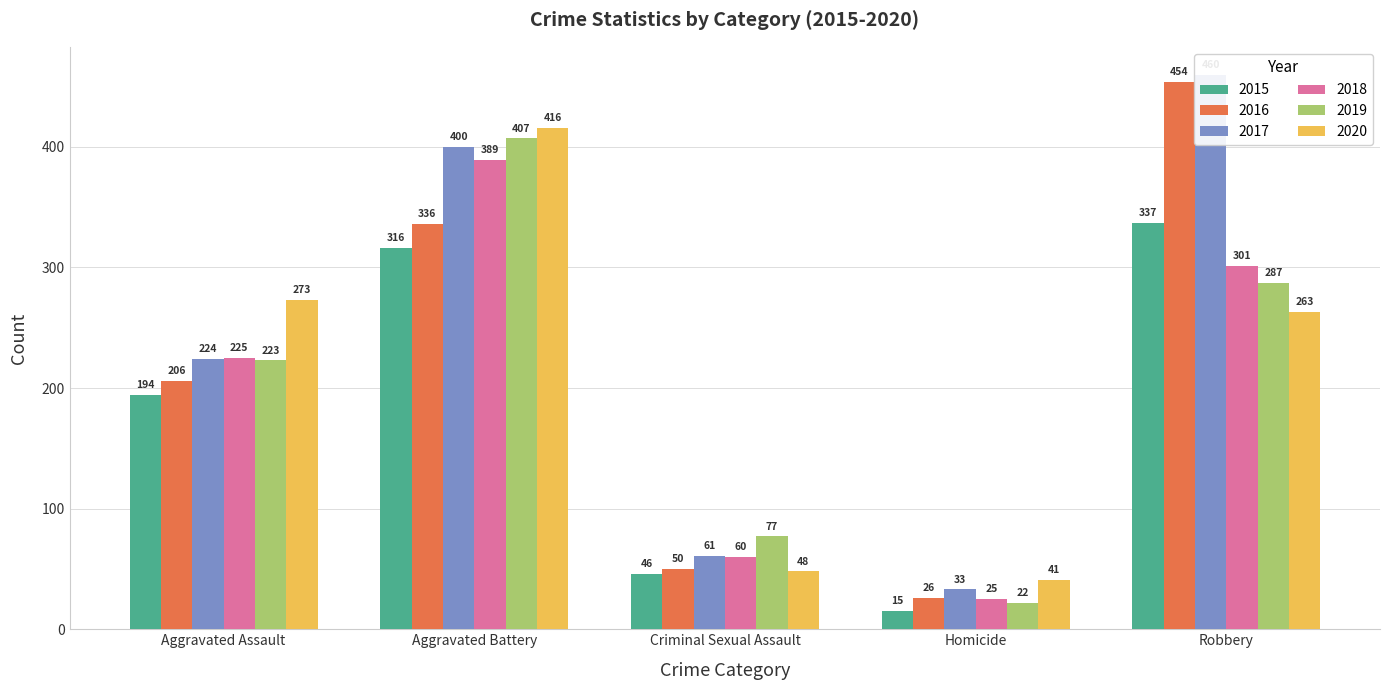

What is the difference between the maximum and minimum values in the 2017 series?

427